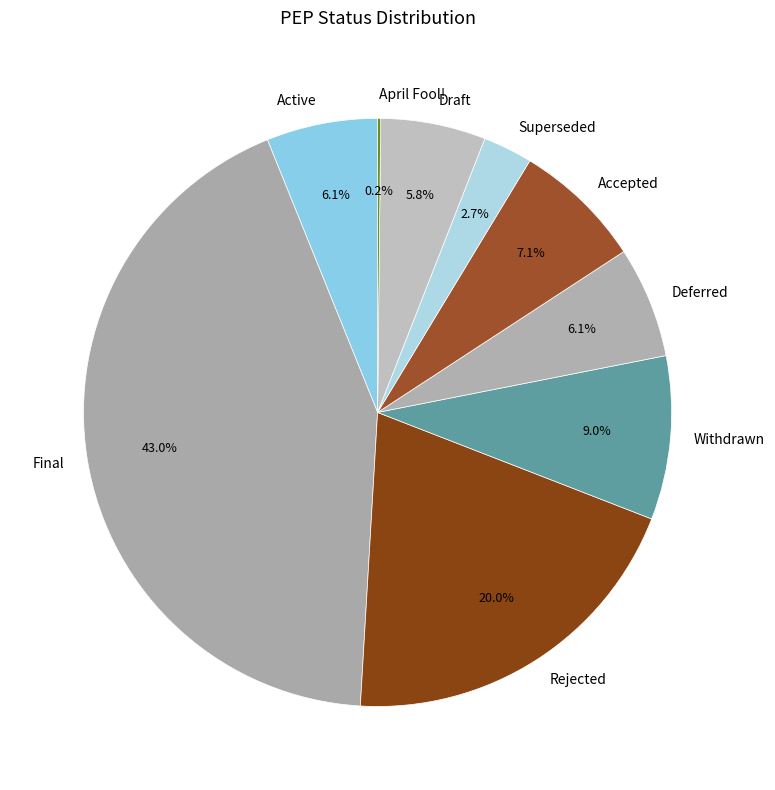

Which has a higher value, Deferred or Accepted?

Accepted